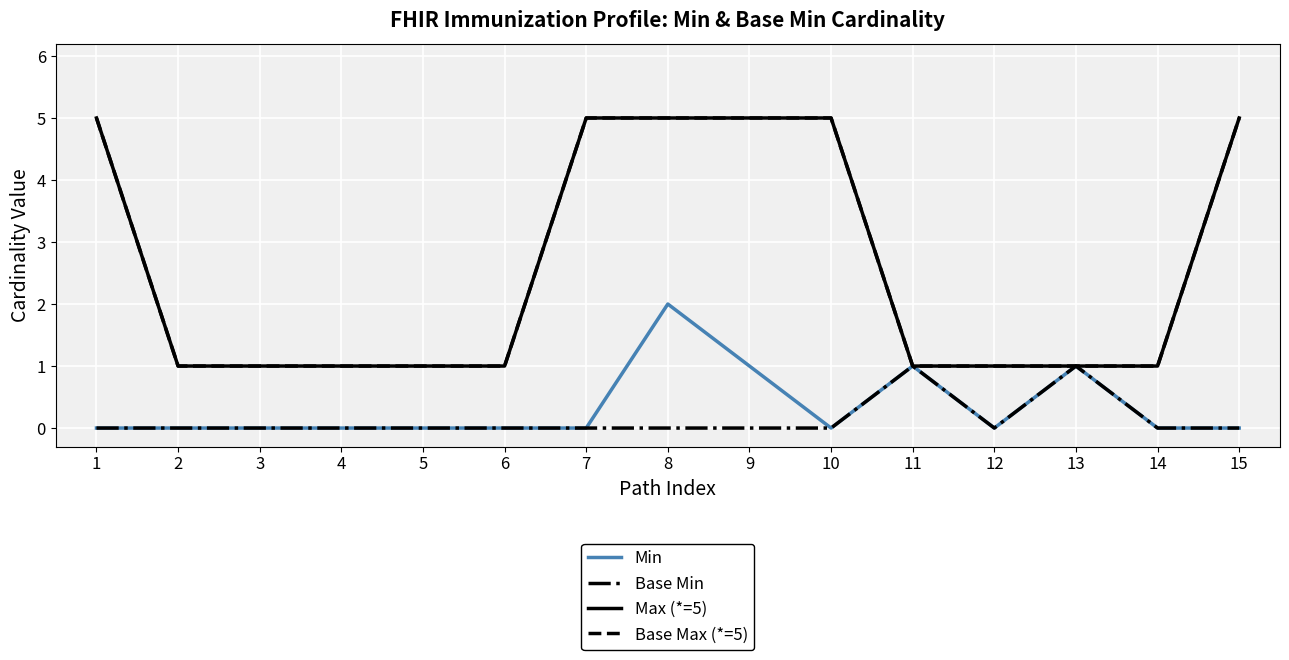

True or false: Base Min and Base Max (*=5) cross at least once.

False